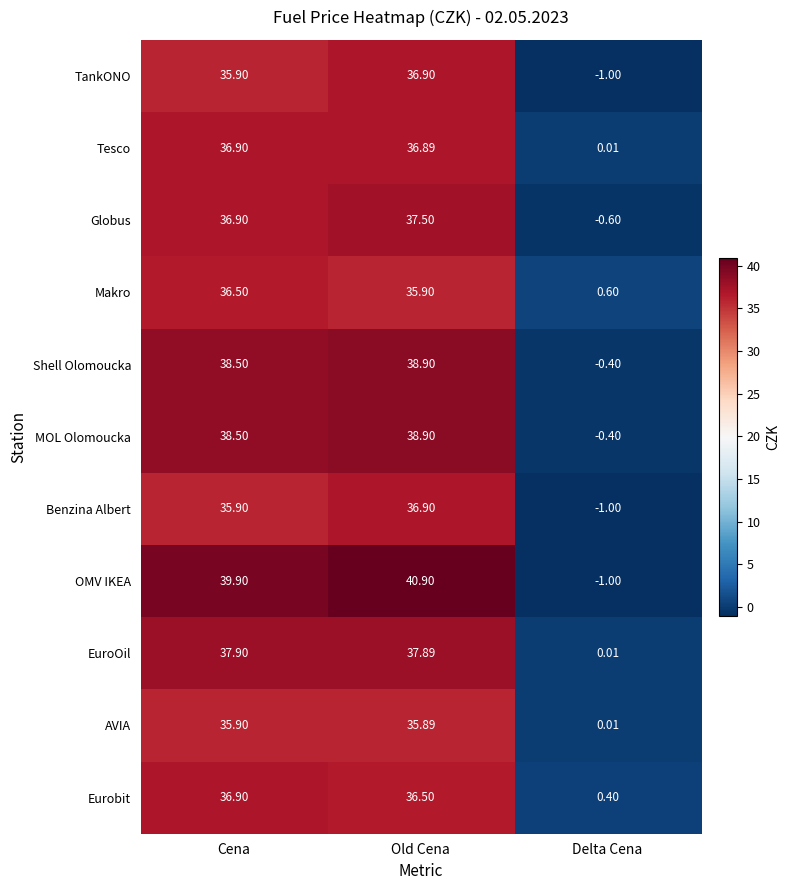

At which label is Globus closest to 18?

Delta Cena